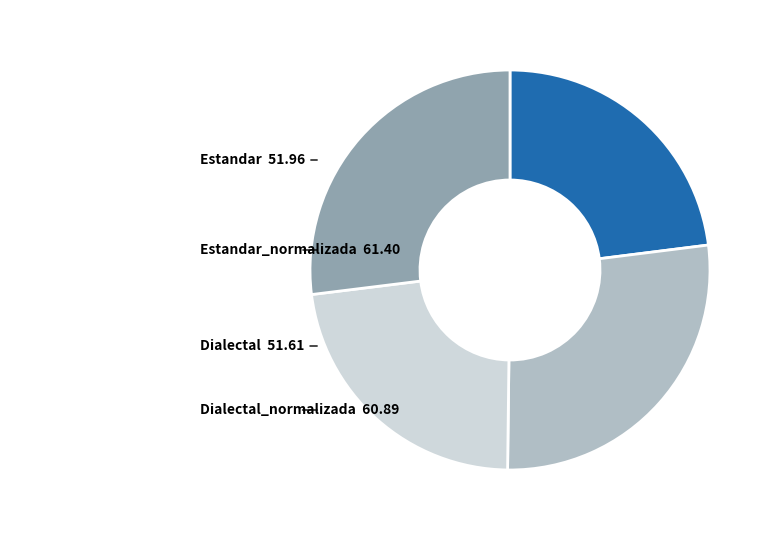

Does any single category account for the majority?

No